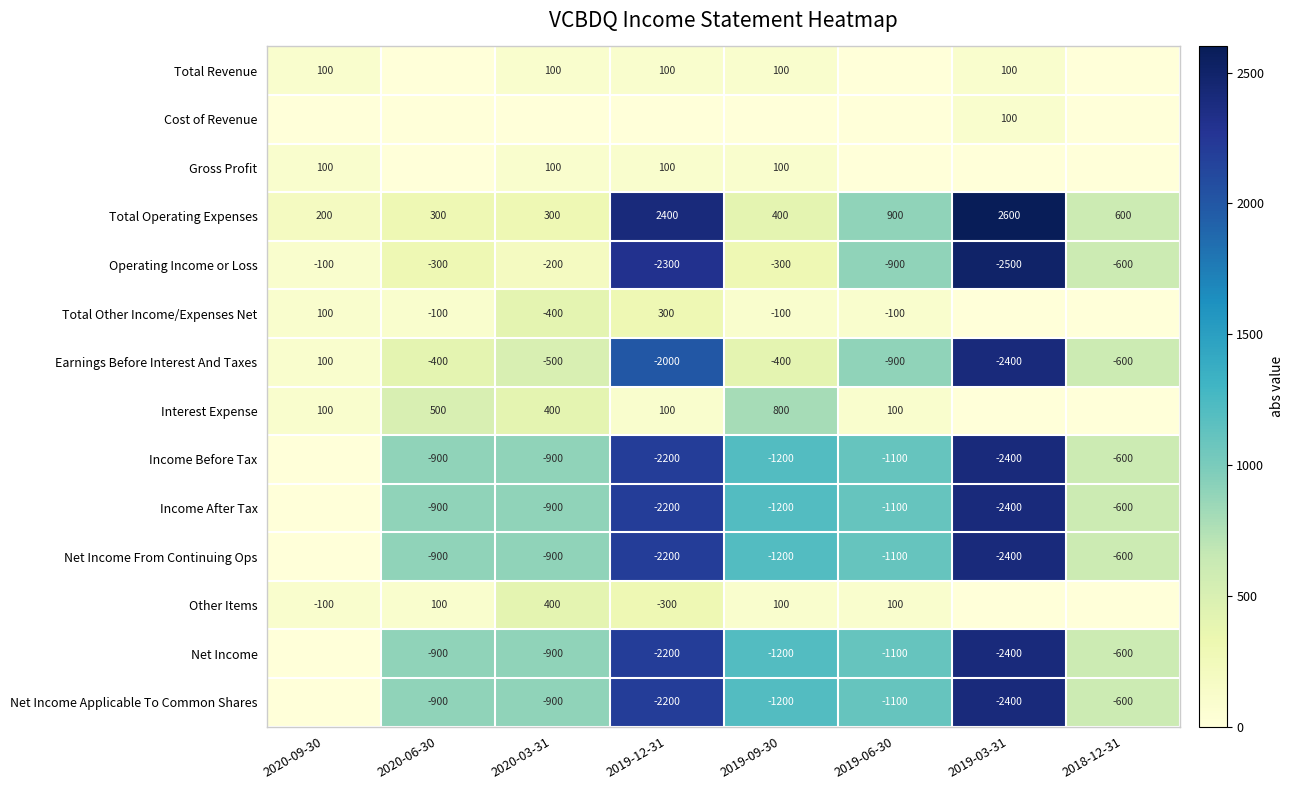

What is the minimum value for Operating Income or Loss?

-2500